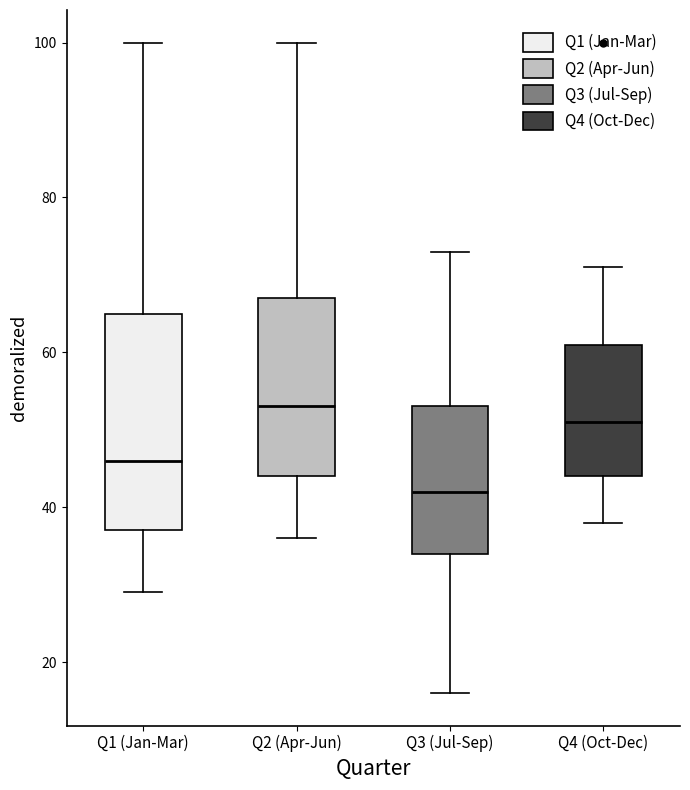

Reading left to right, transcribe this box plot: for each box, give where its median line is, the range the box spans, and where its two whiskers end, as read against the y-axis. The values are not printed on the chart, so give them approximately, as read against the axis.

Q1 (Jan-Mar): median 46, box 38 to 66, whiskers 30 to 100
Q2 (Apr-Jun): median 54, box 44 to 68, whiskers 36 to 100
Q3 (Jul-Sep): median 42, box 34 to 54, whiskers 16 to 74
Q4 (Oct-Dec): median 52, box 44 to 62, whiskers 38 to 72